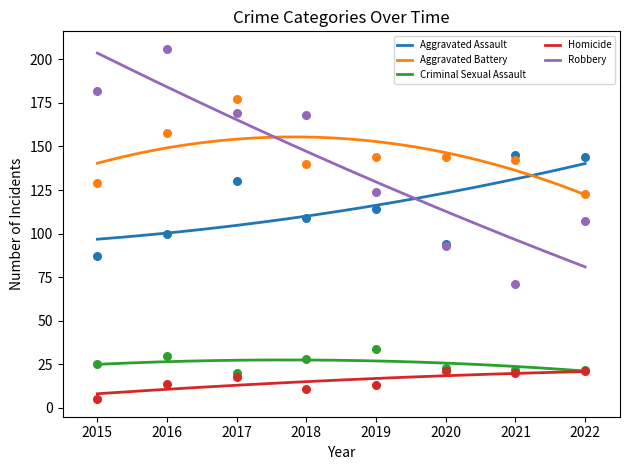

Is the value of Criminal Sexual Assault at 2016 greater than the value of Aggravated Assault at 2021?

No